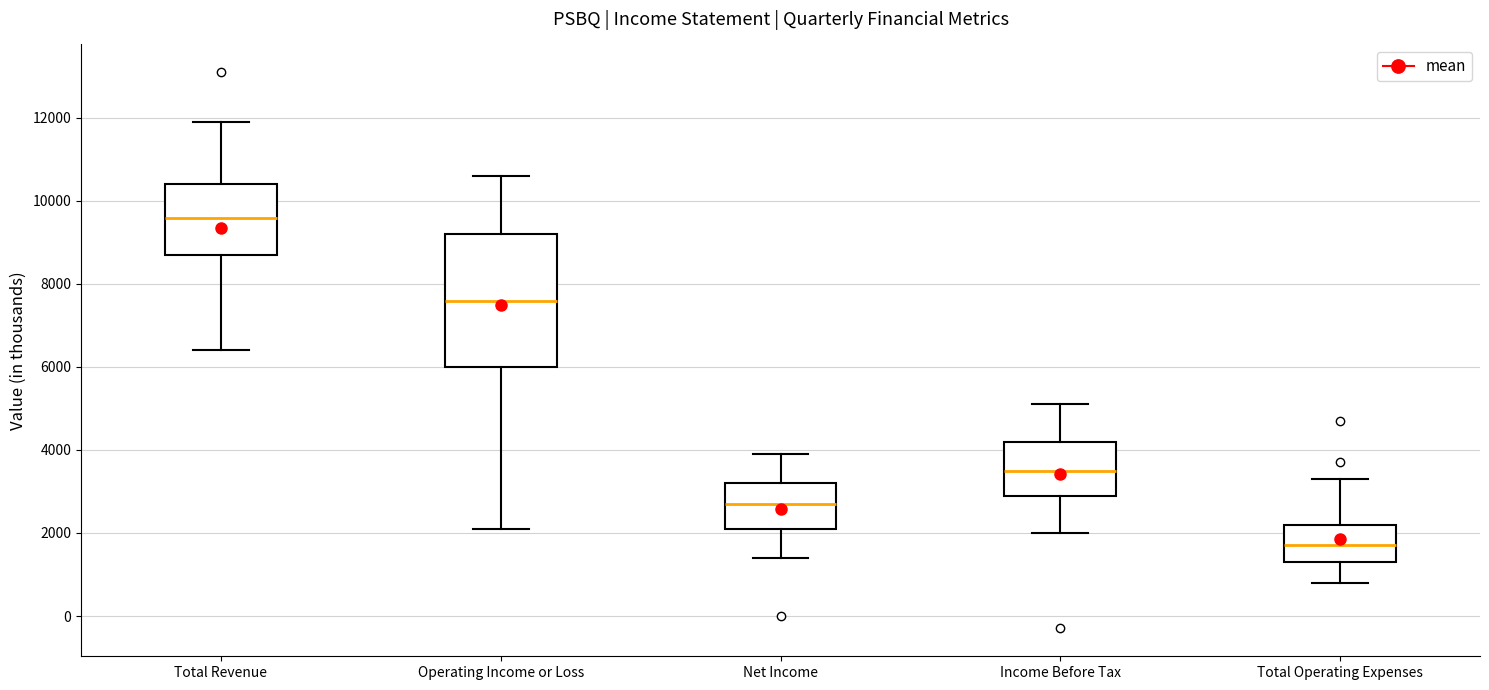

Reading left to right, read every box against the y-axis: the position of its median line, the range the box covers, and the ends of its whiskers. The values are not printed on the chart, so give them approximately, as read against the axis.

Total Revenue: median 9600, box 8800 to 10400, whiskers 6400 to 12000
Operating Income or Loss: median 7600, box 6000 to 9200, whiskers 2200 to 10600
Net Income: median 2800, box 2200 to 3200, whiskers 1400 to 4000
Income Before Tax: median 3600, box 3000 to 4200, whiskers 2000 to 5200
Total Operating Expenses: median 1800, box 1400 to 2200, whiskers 800 to 3400